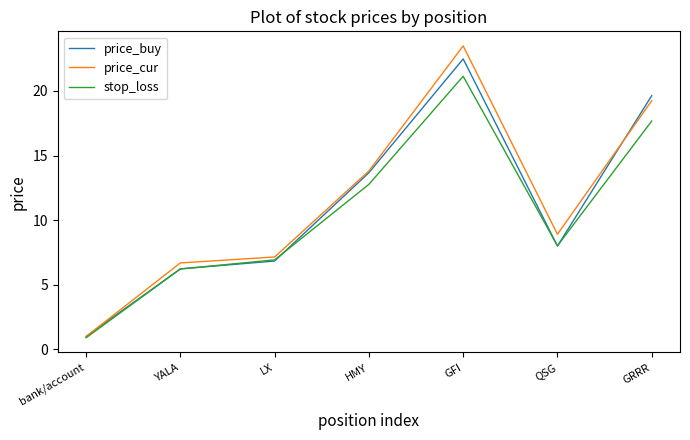

What is the difference between the maximum and second lowest values in the price_buy series?

16.2